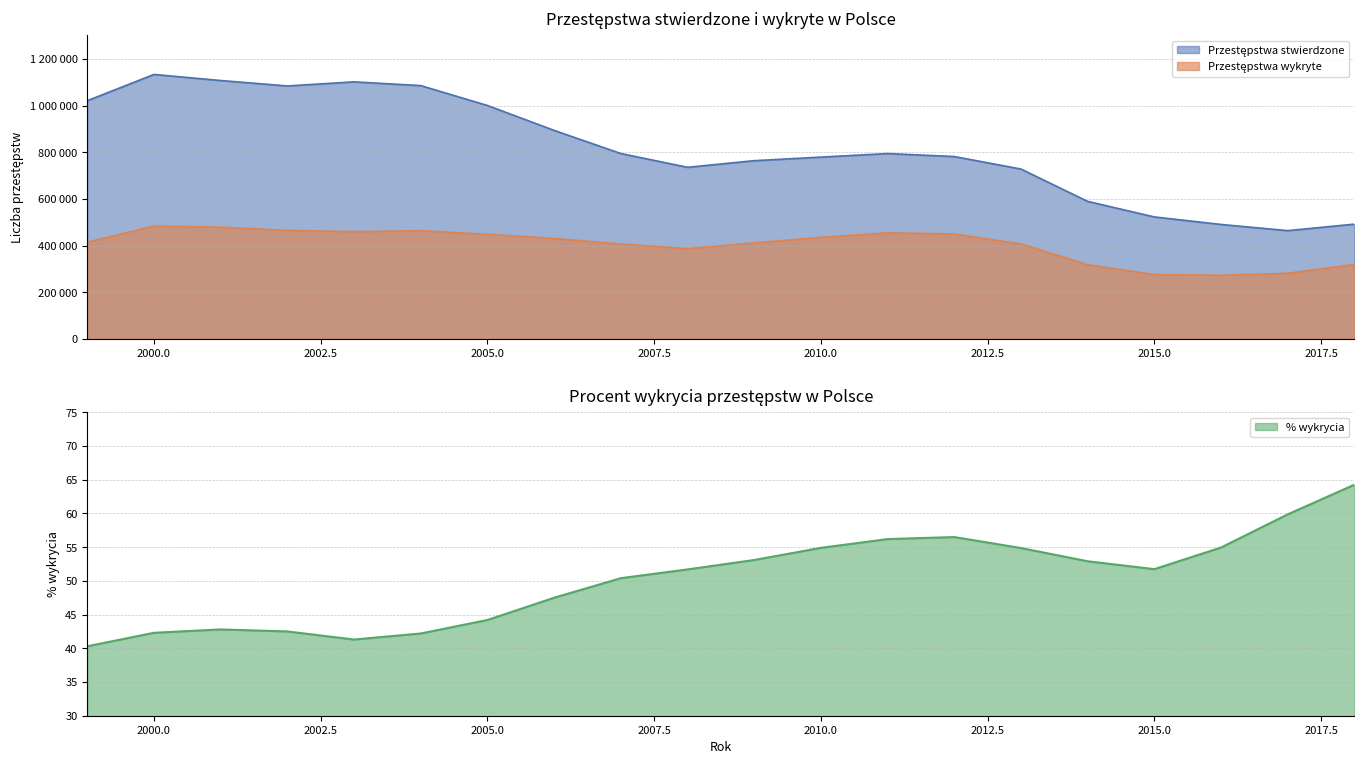

How many lines are shown in the chart?

3